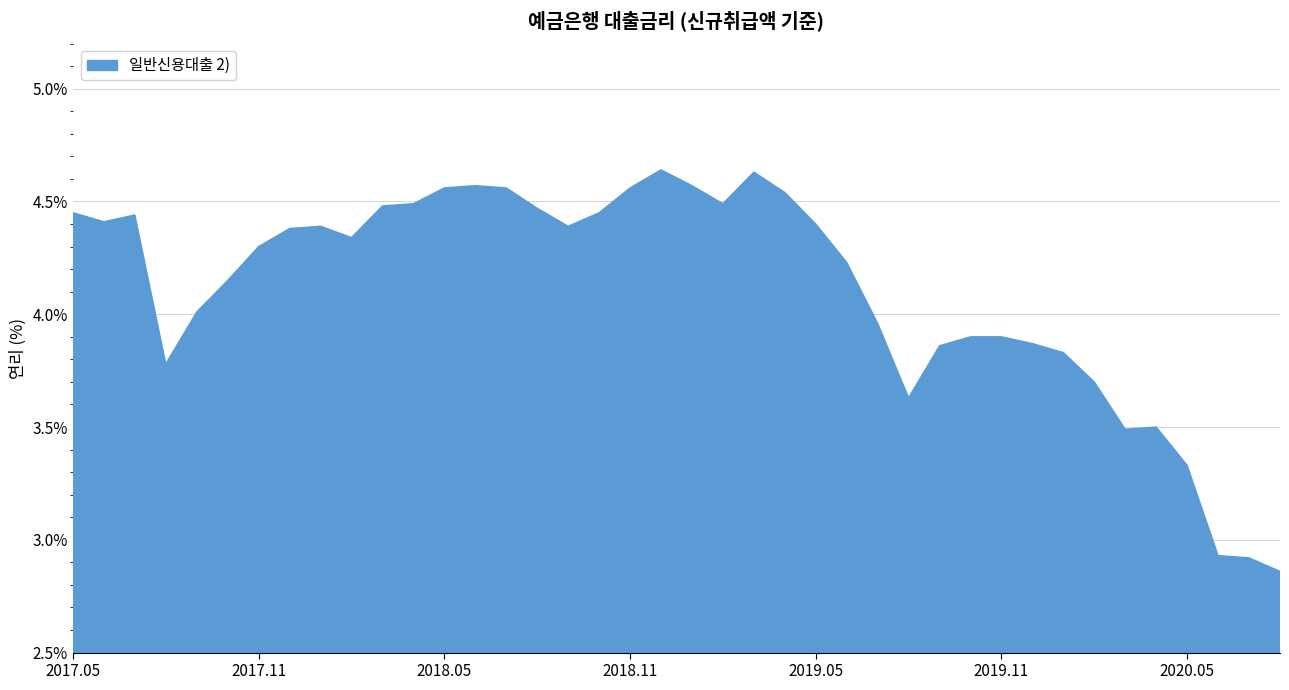

What is the difference between the maximum and minimum values?

1.8